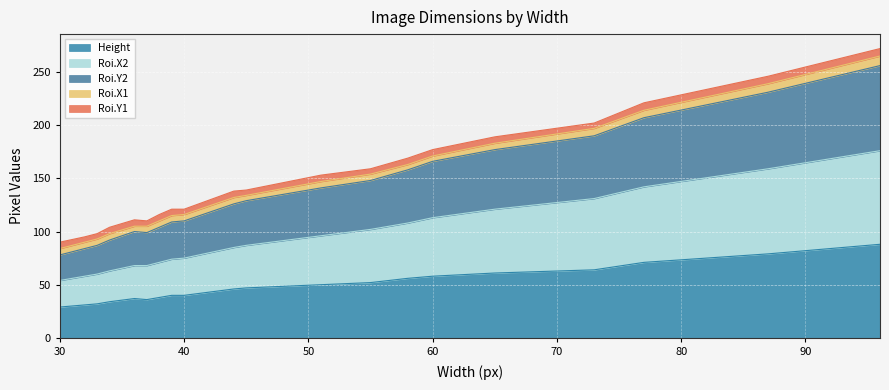

What are all the series names shown in the legend?

Height, Roi.X2, Roi.Y2, Roi.X1, Roi.Y1